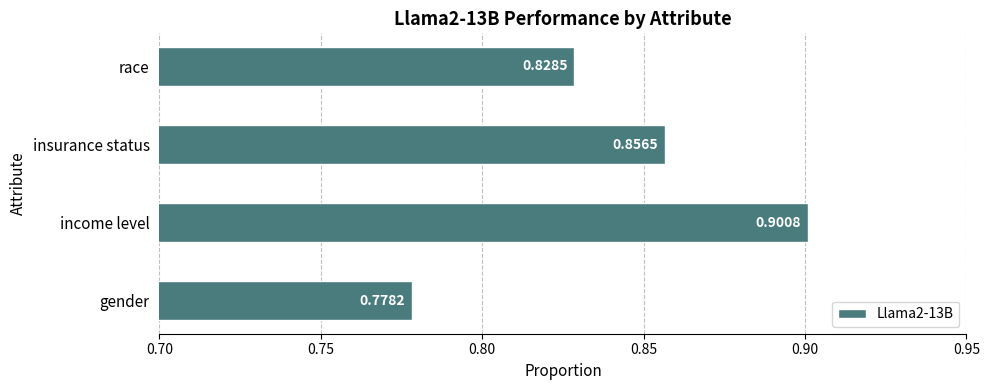

Rank the categories by value from lowest to highest.

gender, race, insurance status, income level